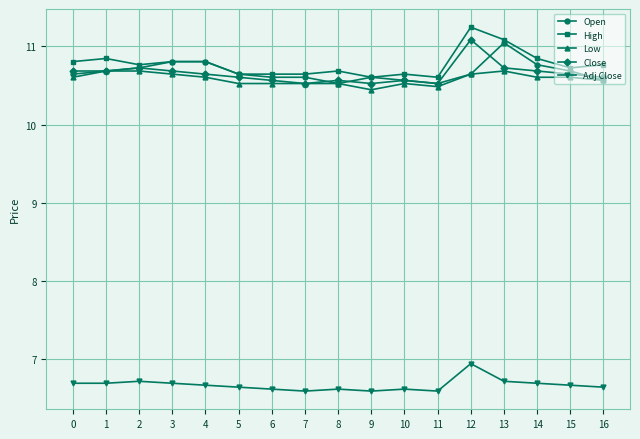

What is the difference between the highest and lowest values at 4?

4.1